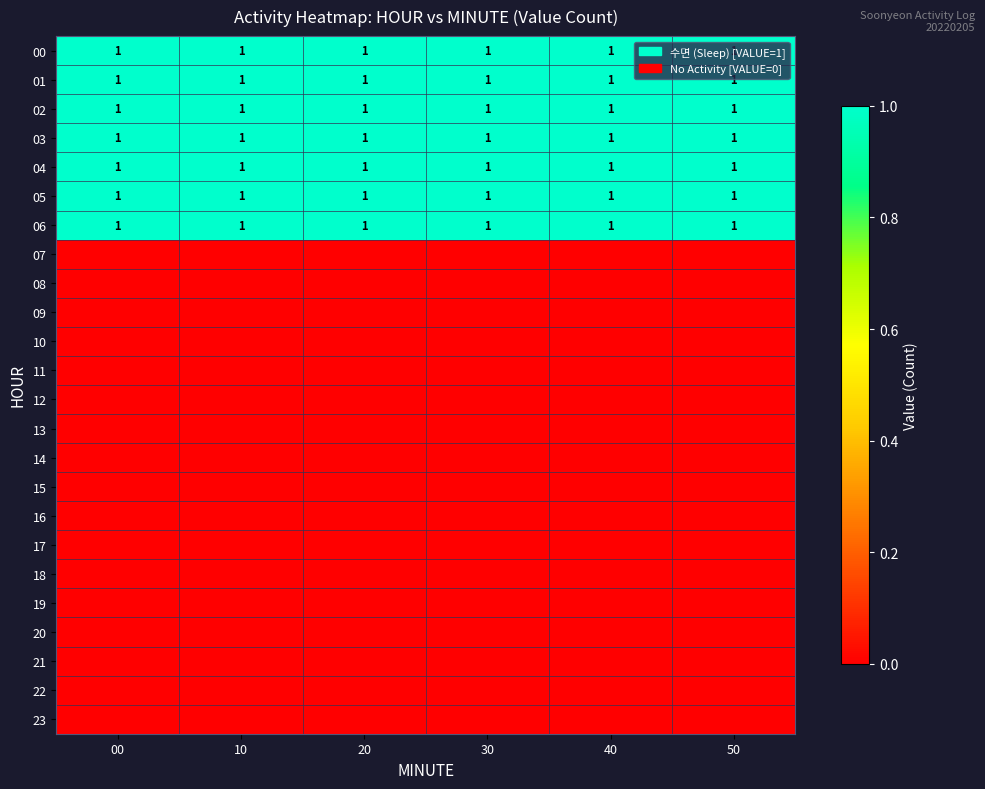

Which category has the highest value across all series?

00